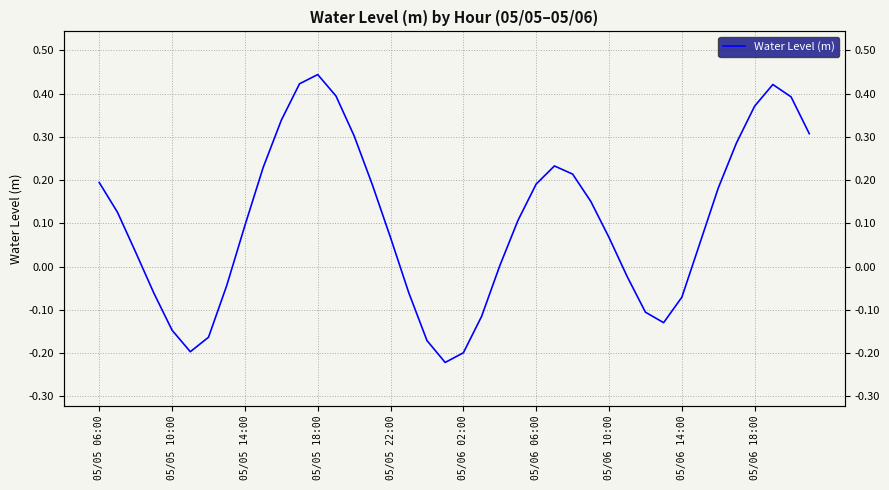

Reading right to left, extract all data points from this chart.

0.3	0.4	0.4	0.4	0.3	0.2	0.1	-0.1	-0.1	-0.1	-0.0	0.1	0.2	0.2	0.2	0.2	0.1	0.0	-0.1	-0.2	-0.2	-0.2	-0.1	0.1	0.2	0.3	0.4	0.4	0.4	0.3	0.2	0.1	-0.0	-0.2	-0.2	-0.1	-0.1	0.0	0.1	0.2